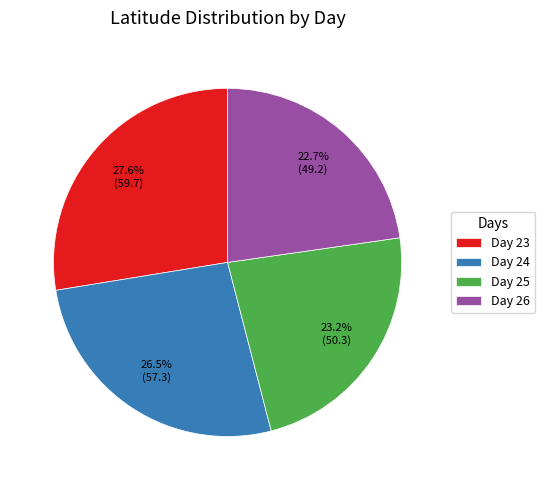

What is the ratio of the value at Day 23 to the value at Day 25?

1.2